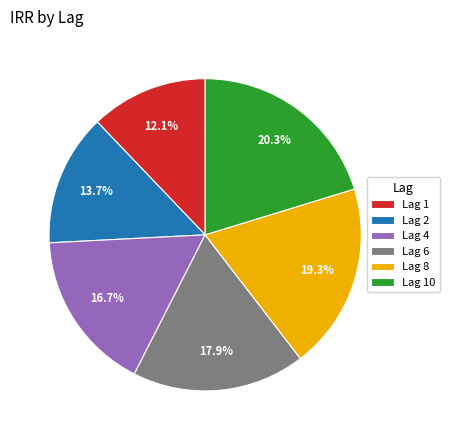

Which slice is the smallest?

Lag 1